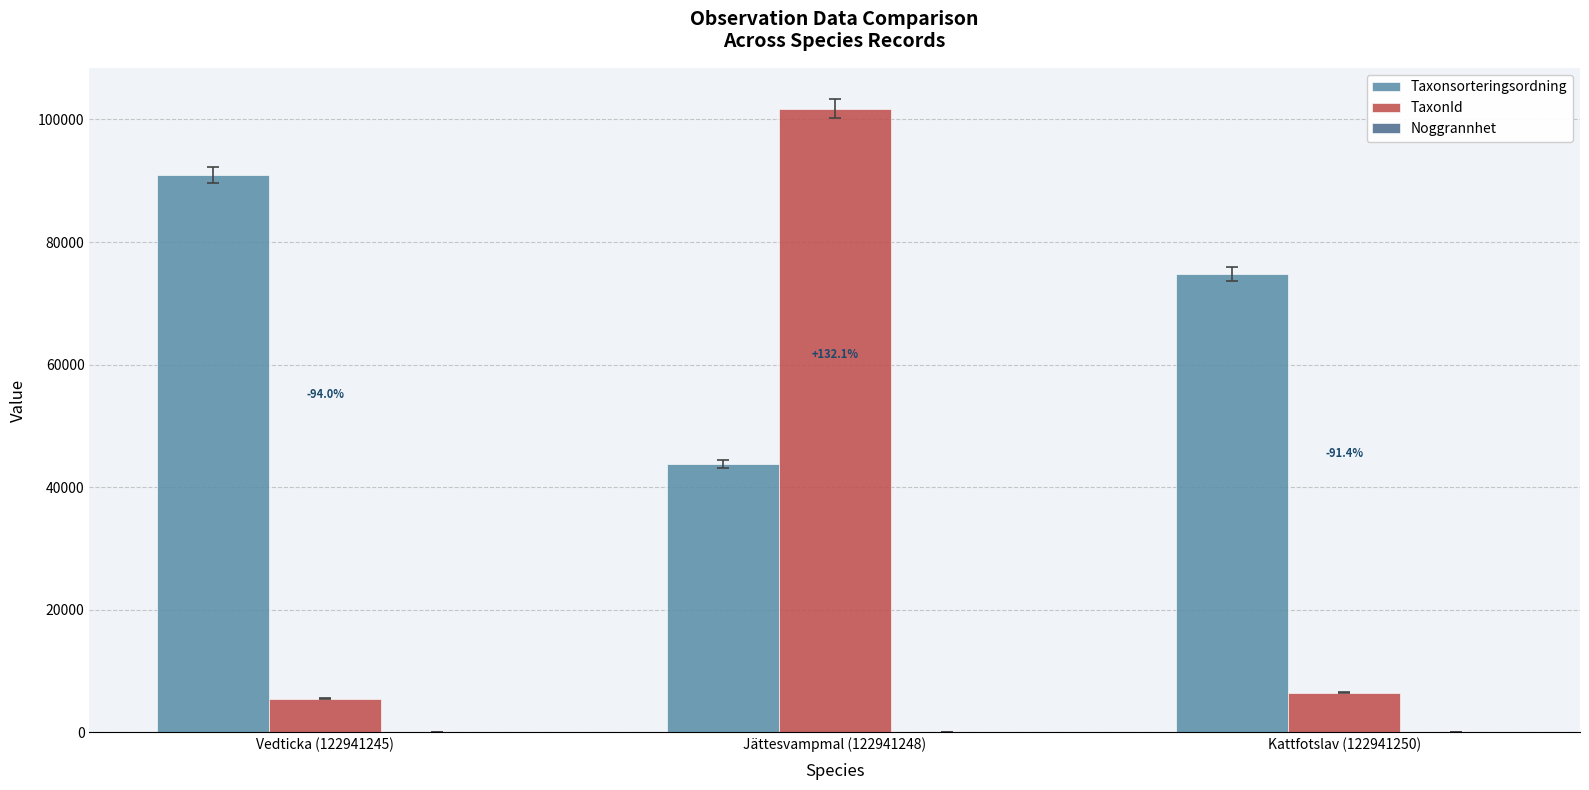

At which label is Taxonsorteringsordning closest to 67389?

Kattfotslav (122941250)